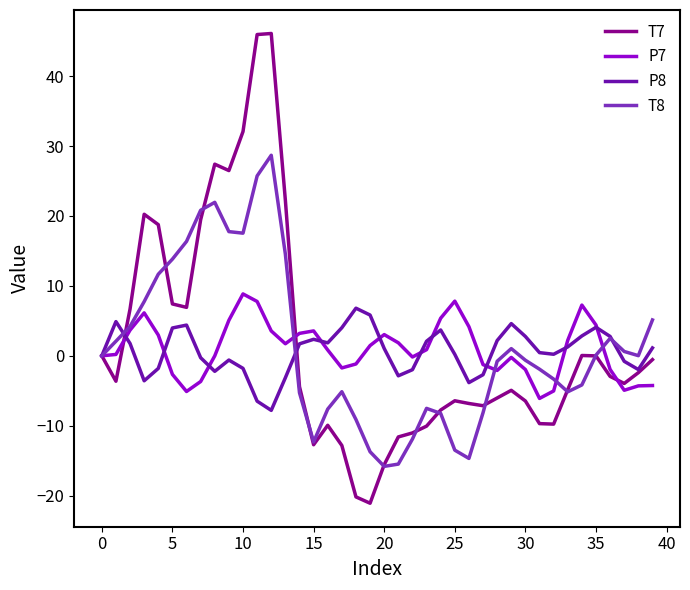

Which series has the widest spread of values?

T7